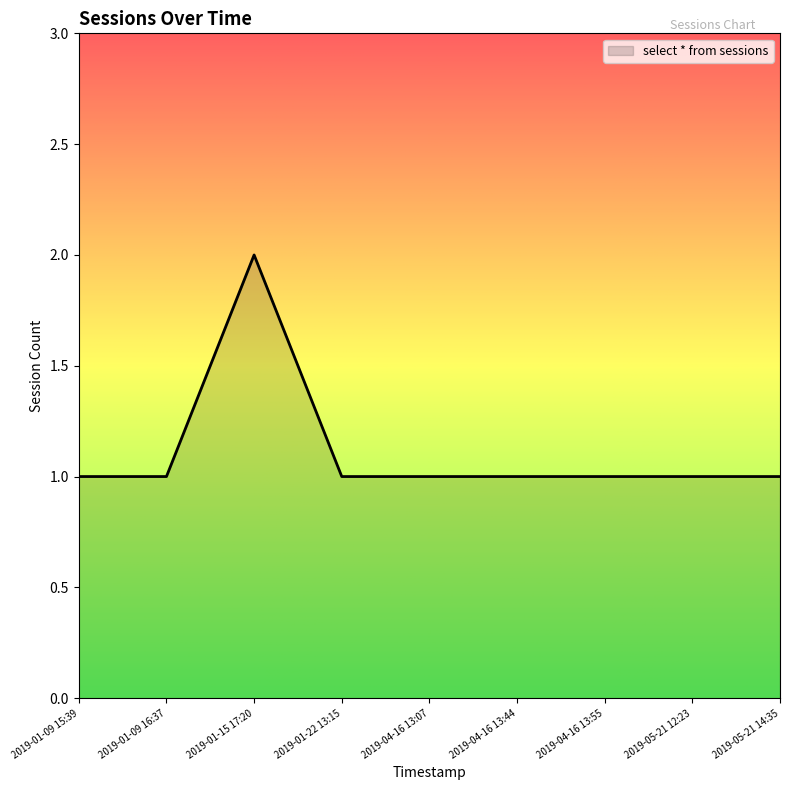

What is the sum of all values?

10